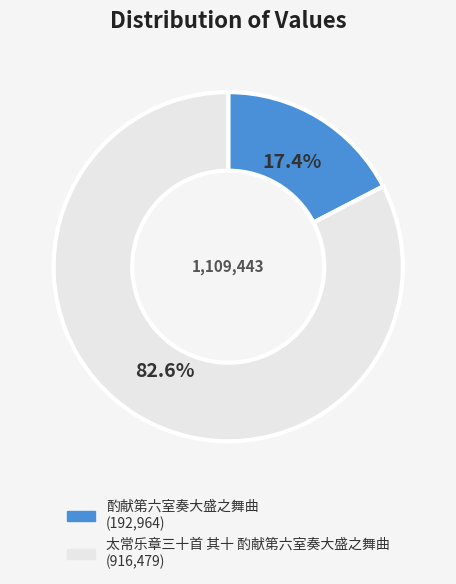

What is the total percentage of 酌献第六室奏大盛之舞曲 and 太常乐章三十首 其十 酌献第六室奏大盛之舞曲?

100.0%